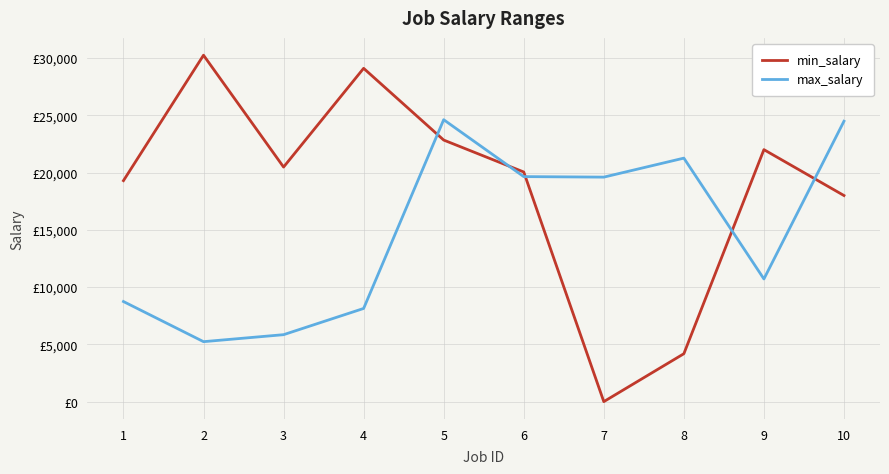

What are all the series names shown in the legend?

min_salary, max_salary